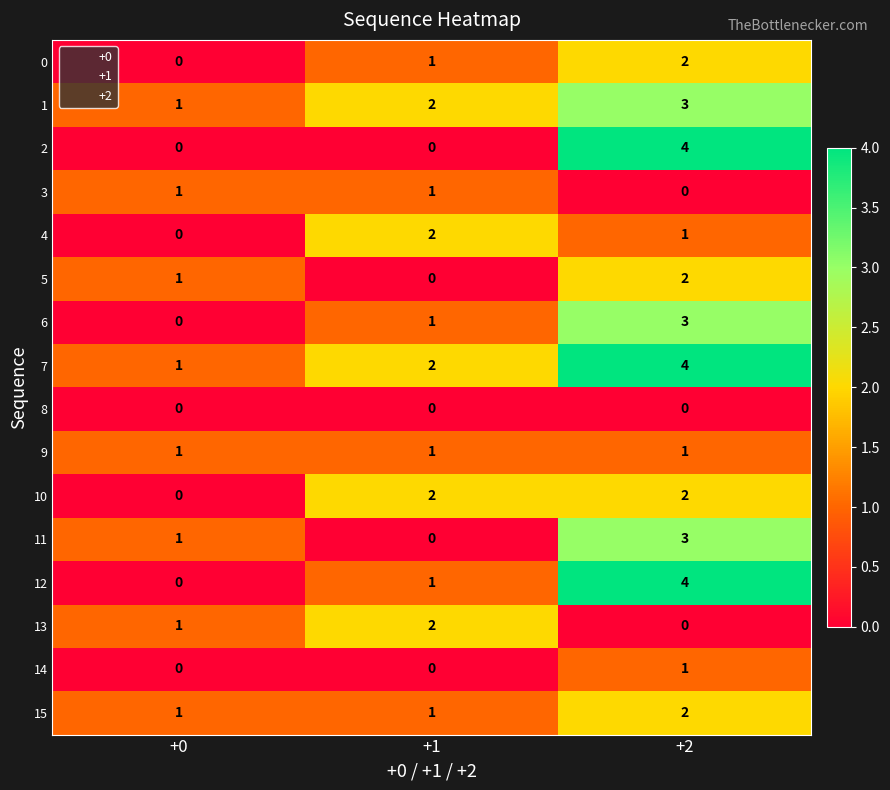

What is the spread (max minus min) of values at +2?

4